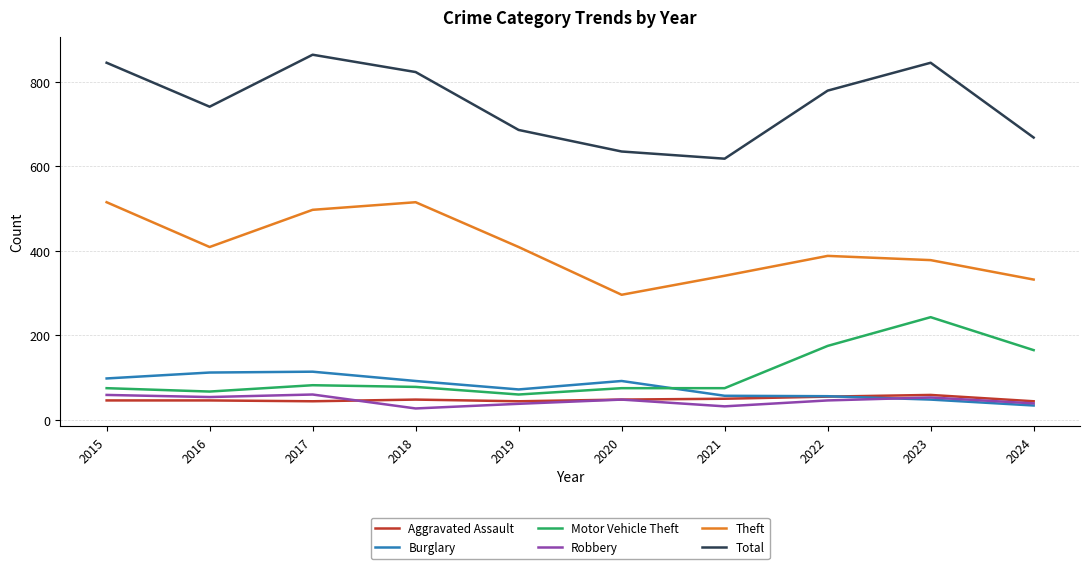

True or false: Robbery has a value of 38 at 2019.

True